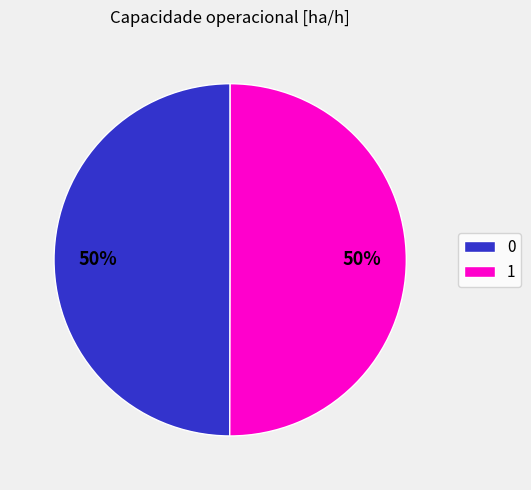

Do 0 and 1 together represent more than half of the pie?

Yes